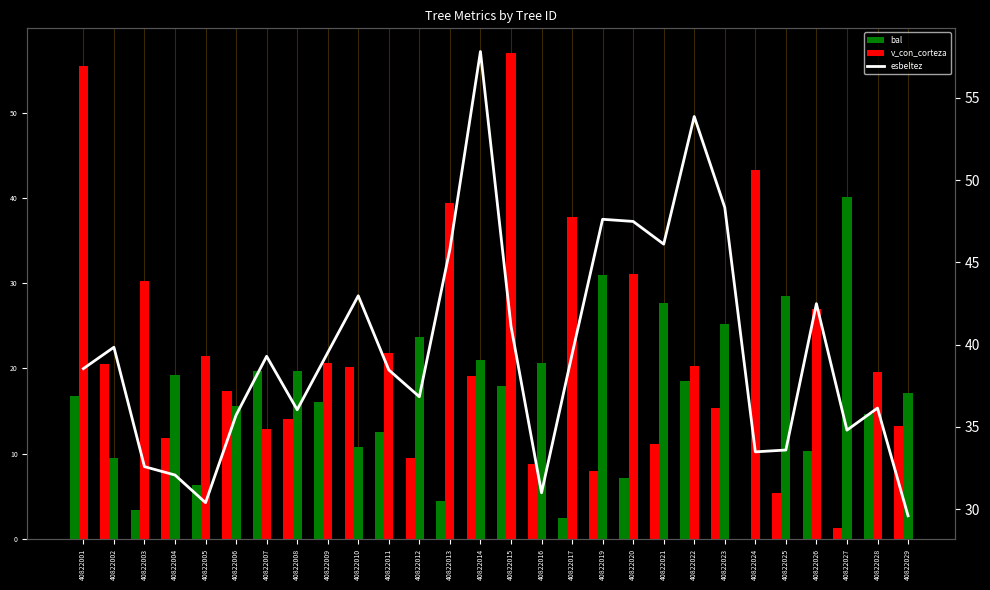

At 40822022, list the series in order from largest to smallest.

esbeltez, v_con_corteza, bal